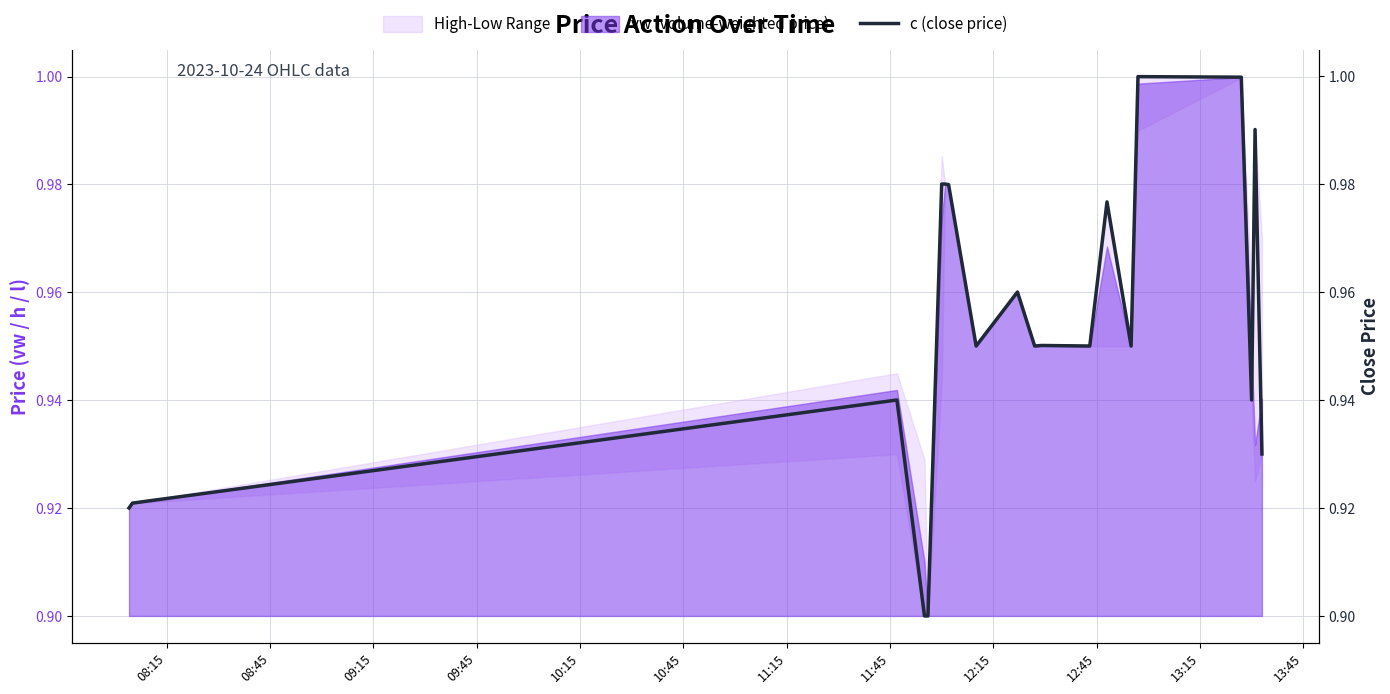

What is the sum of all values?

19.1